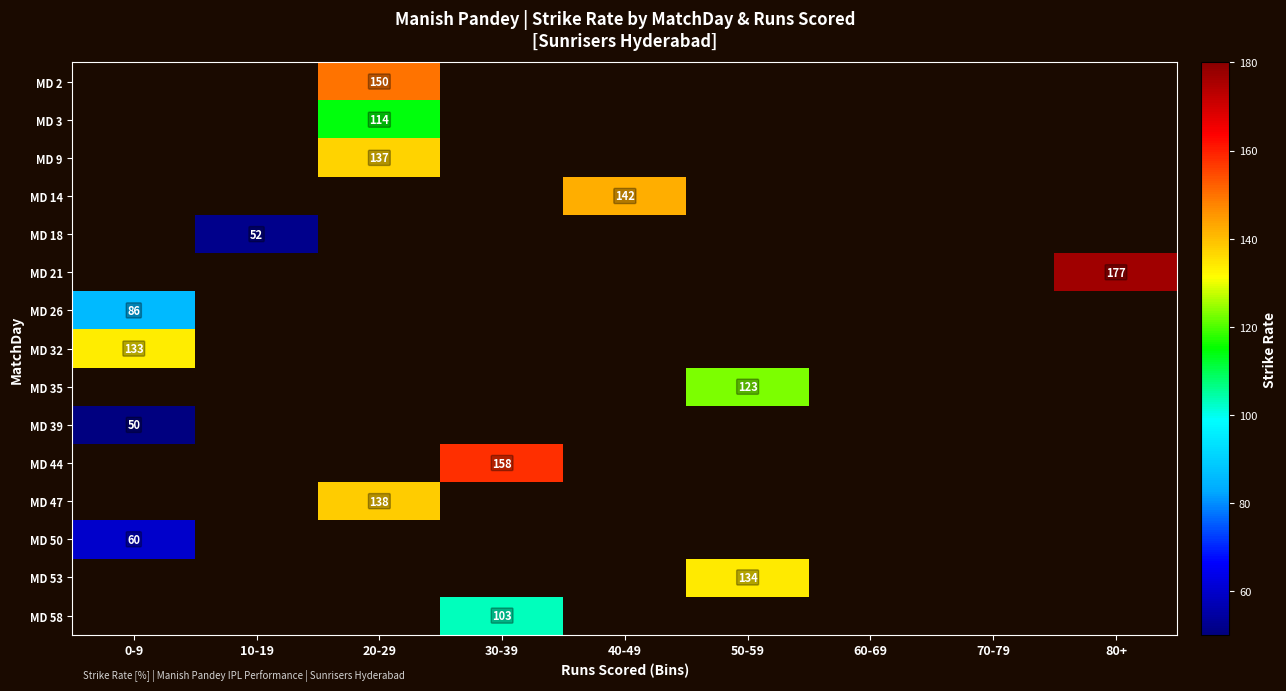

At which label is MD 39 closest to 50?

0-9